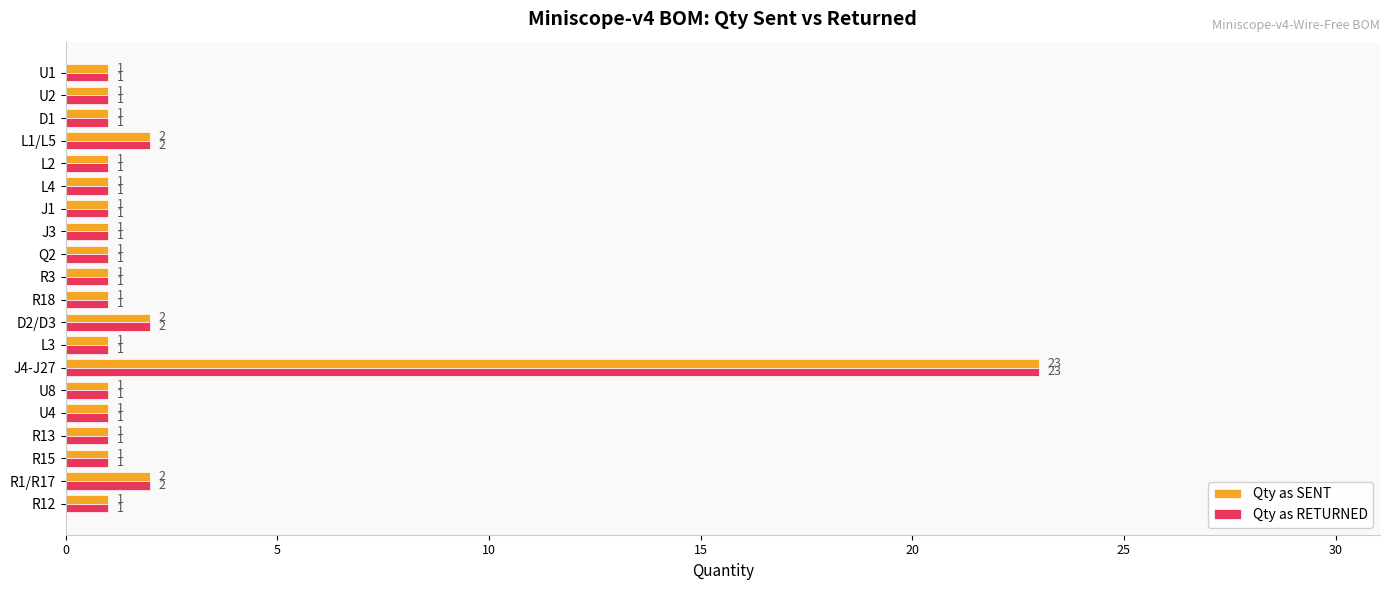

Which label corresponds to the largest value in the chart?

J4-J27